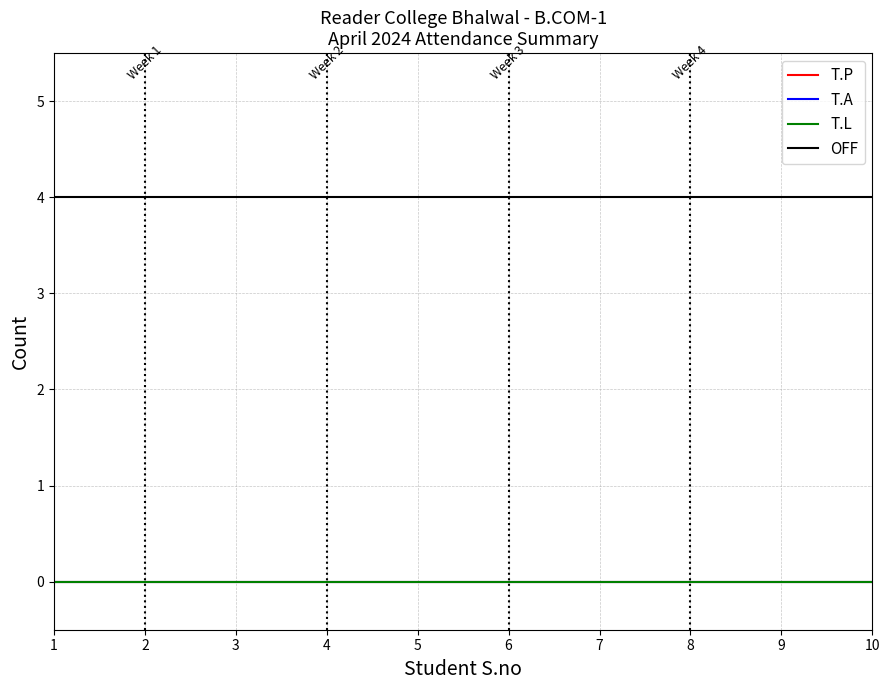

Does the chart display data point markers on the line(s)?

No